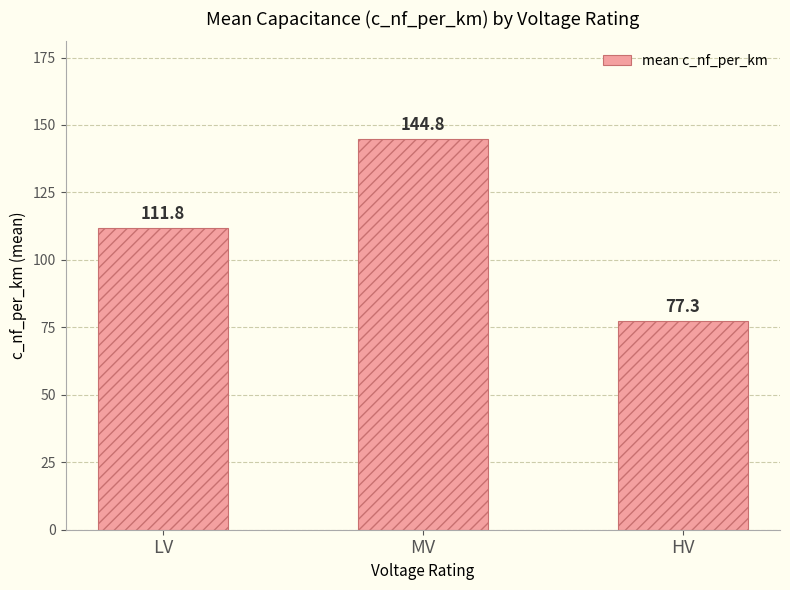

Rank the categories by value from highest to lowest.

MV, LV, HV